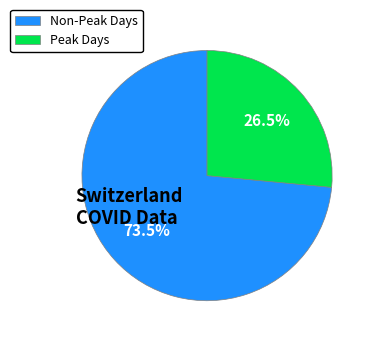

What is the ratio of the value at Non-Peak Days to the value at Peak Days?

2.8